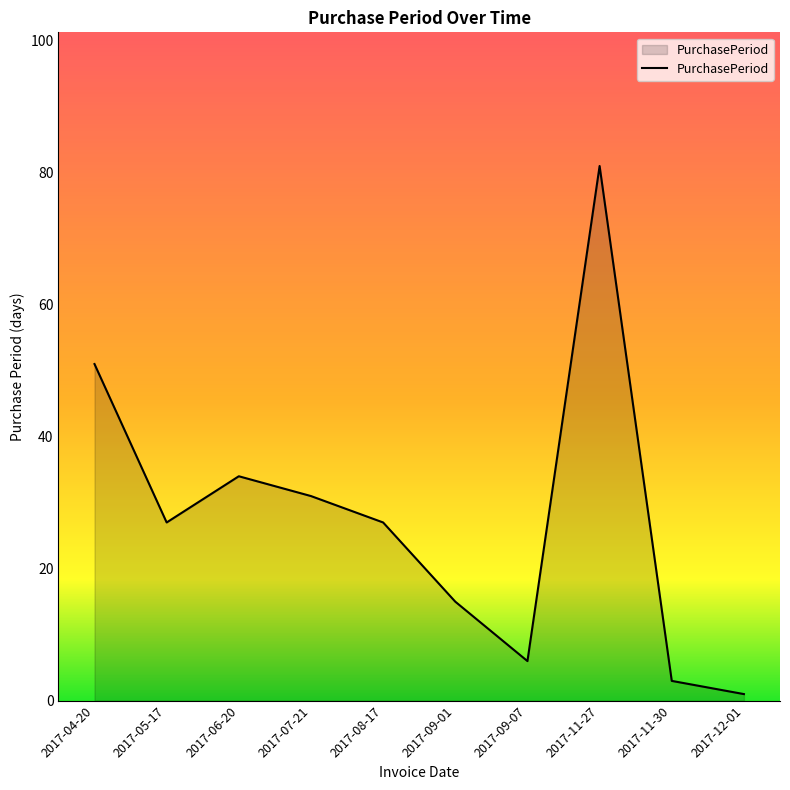

Which label corresponds to the largest value in the chart?

2017-11-27